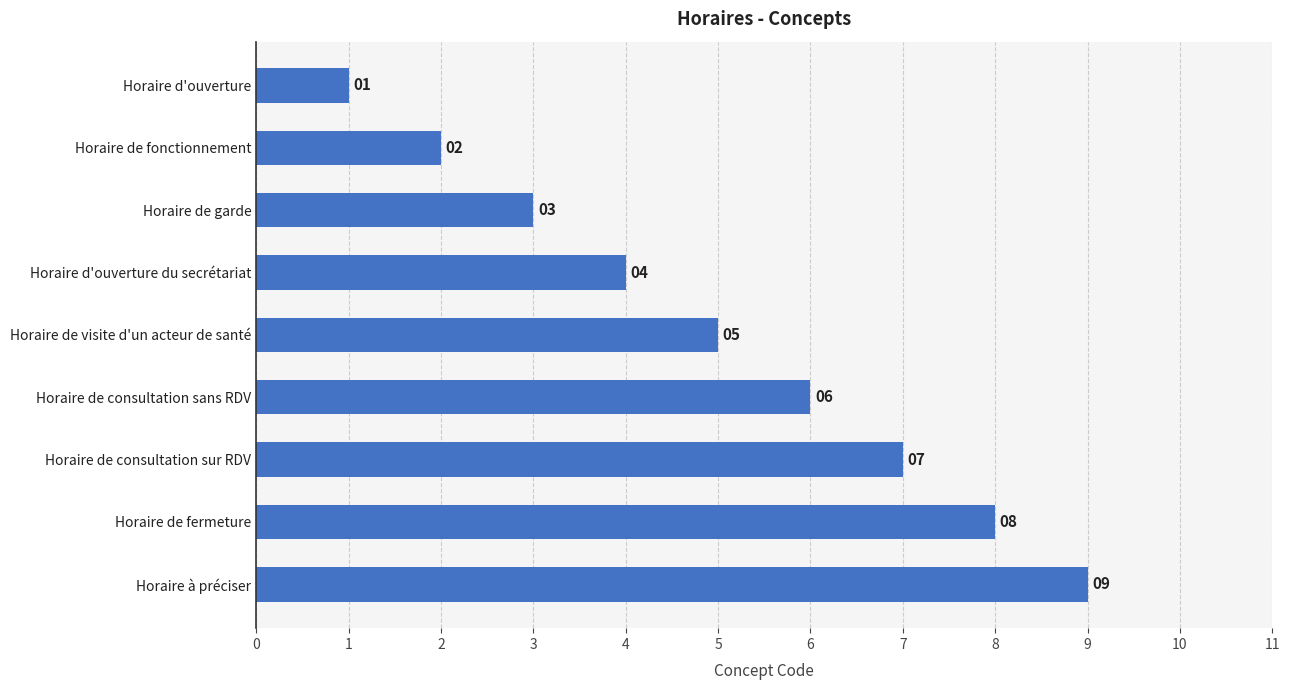

True or false: the data shows 1 at Horaire d'ouverture du secrétariat.

False